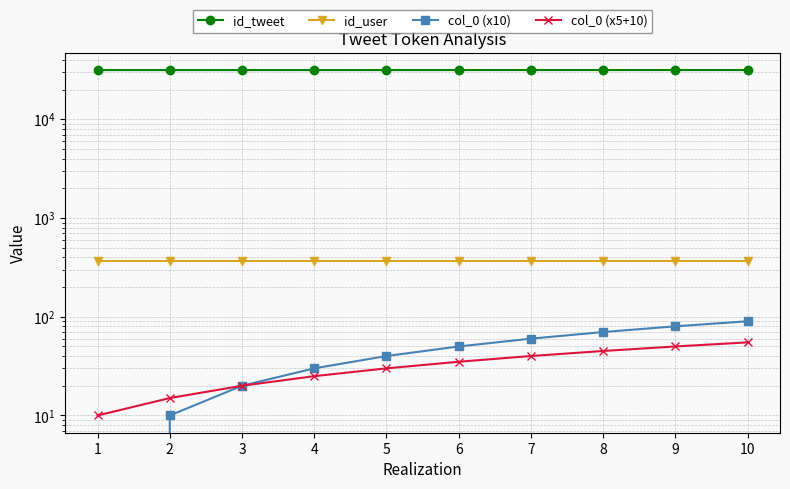

True or false: col_0 (x10) and col_0 (x5+10) cross at least once.

False